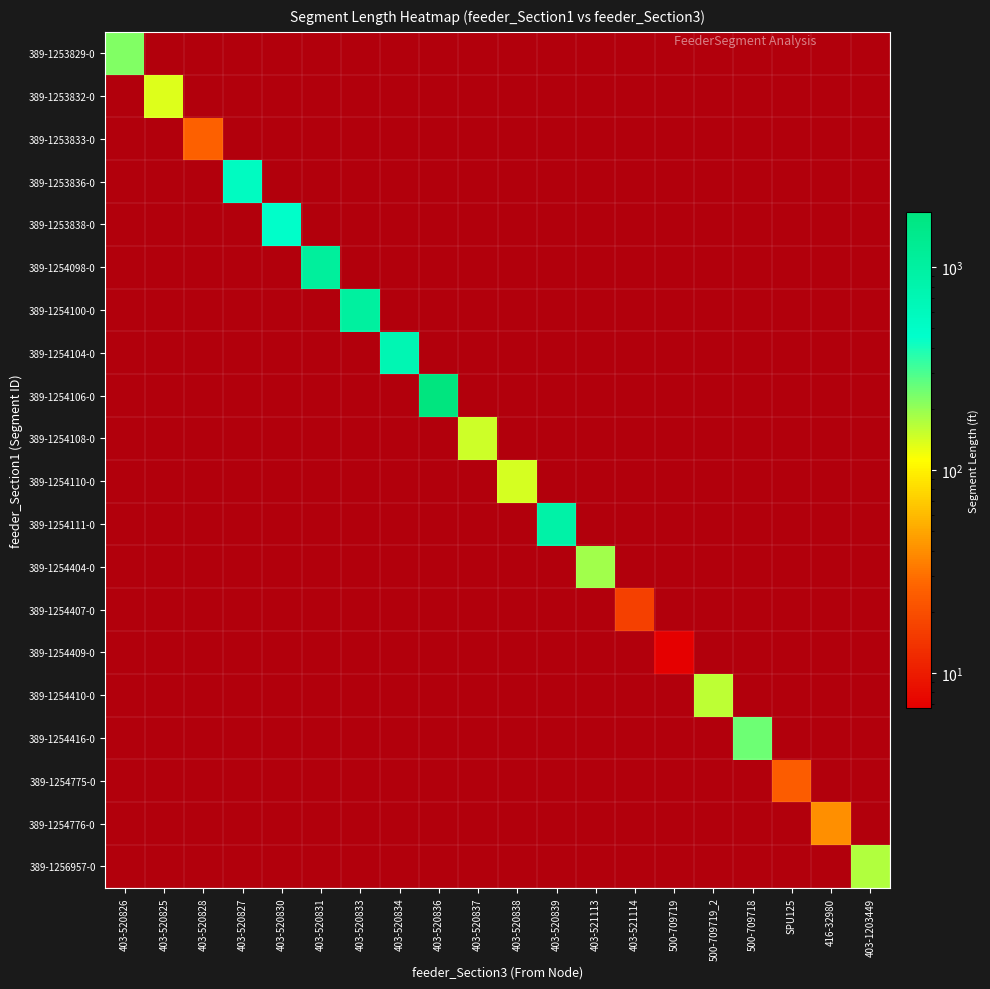

At which category is the sum across all series the highest?

403-520826